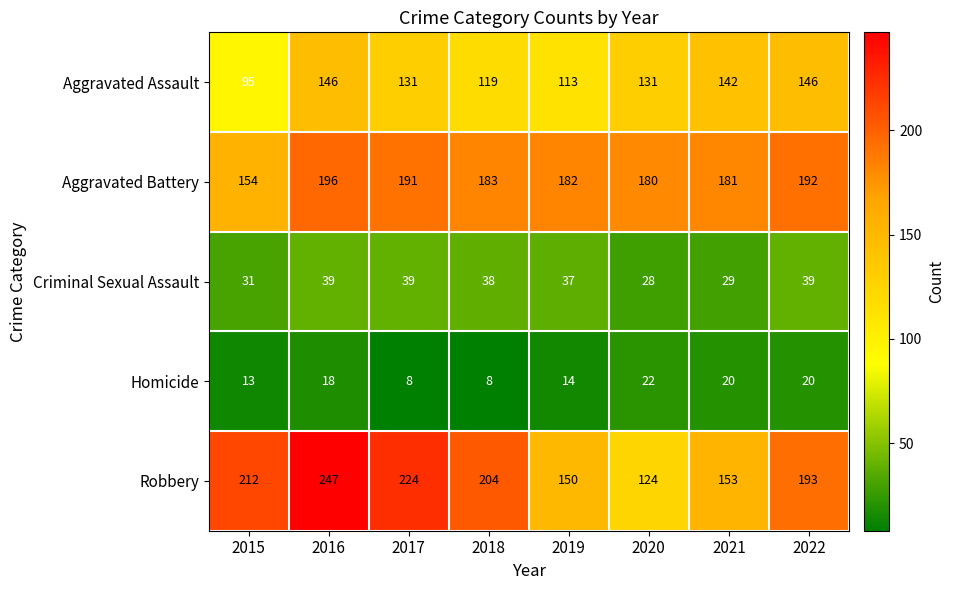

What is the smallest value displayed?

8